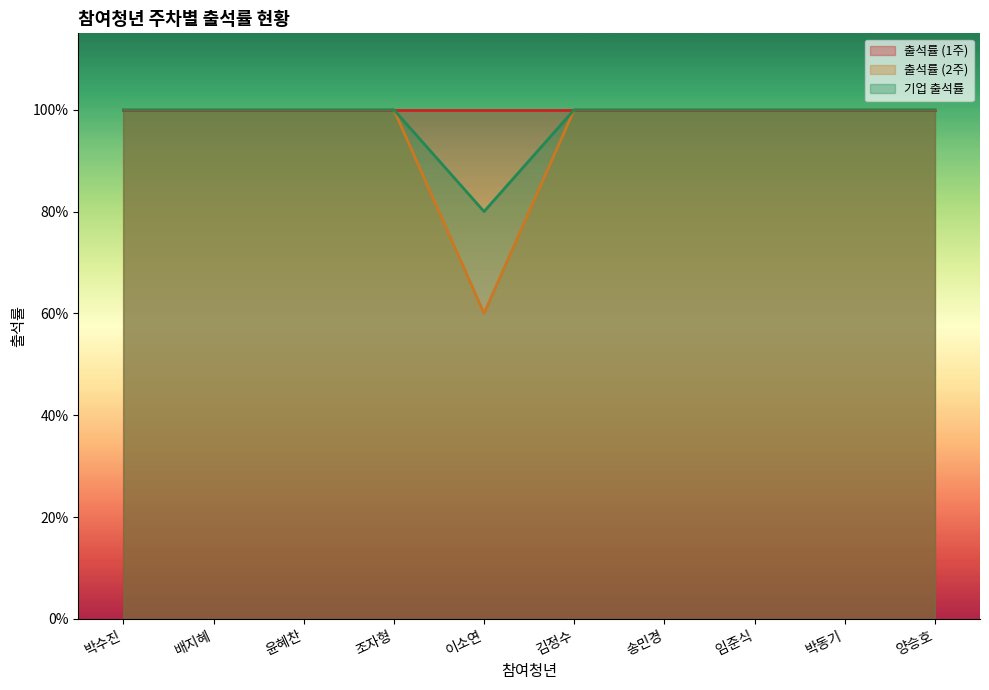

What is the approximate value of 기업 출석률 at 김정수?

1.0